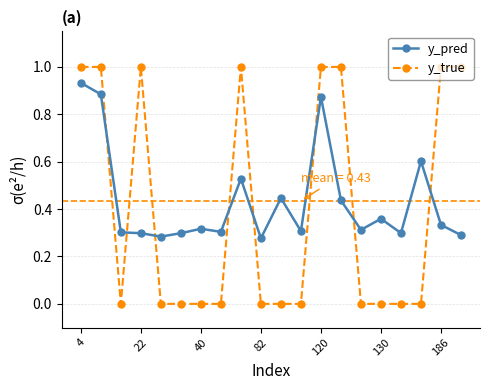

After their last crossing, which series has the higher values: y_pred or y_true?

y_true